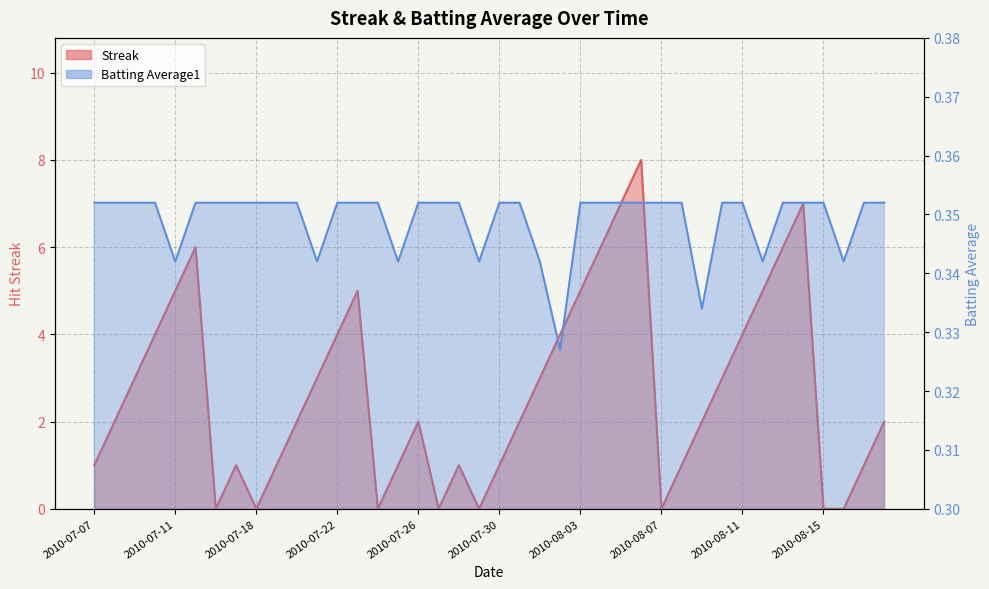

At which category is the sum across all series the highest?

2010-08-06